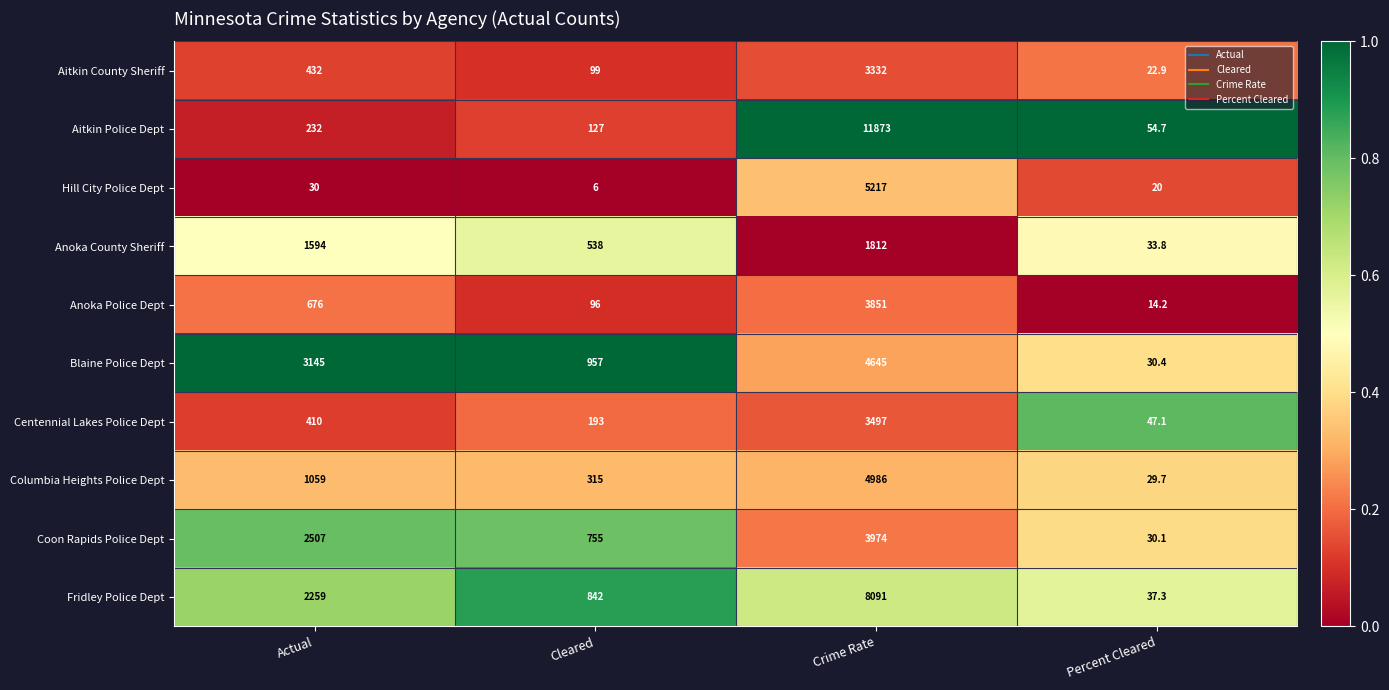

What is the total value across all series at Cleared?

3928.0